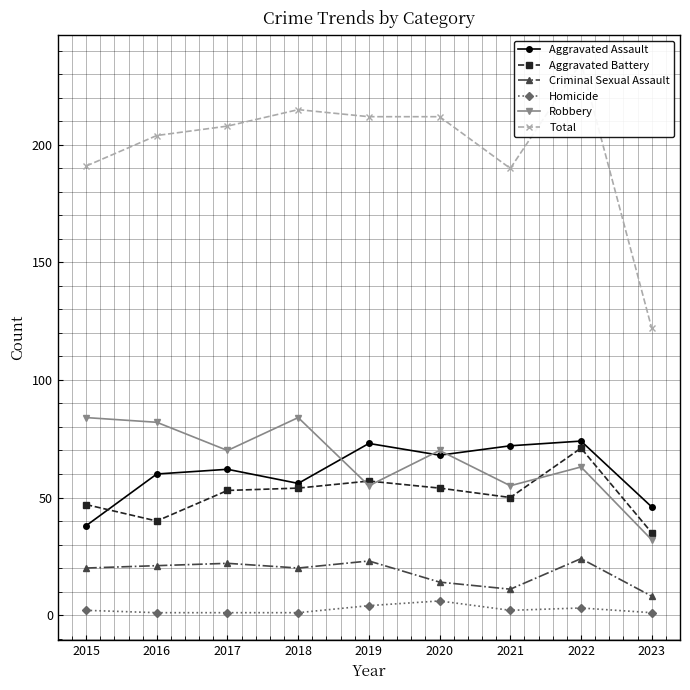

Which series has the largest range (max minus min)?

Total